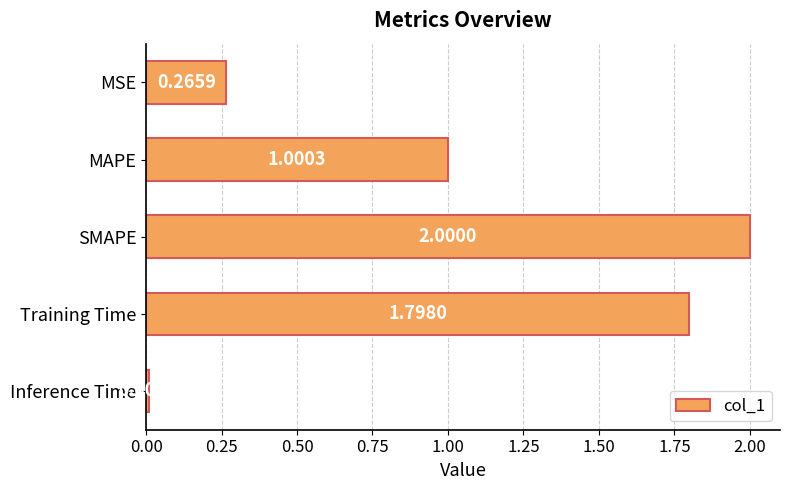

Between MAPE and Inference Time, which is larger?

MAPE